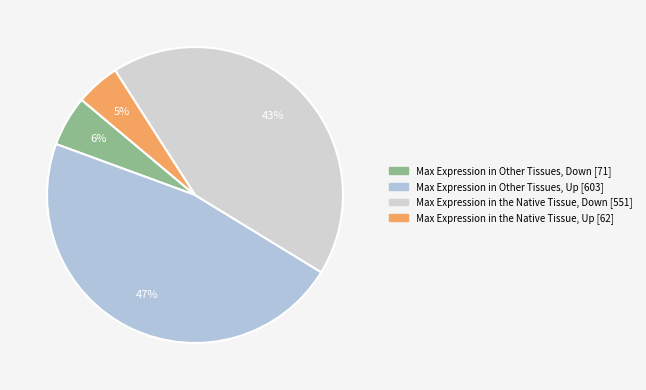

What is the smallest slice in the pie chart?

Max Expression in the Native Tissue, Up